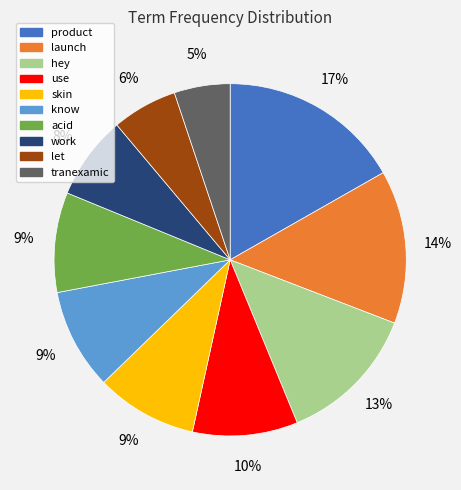

Between launch and let, which is larger?

launch